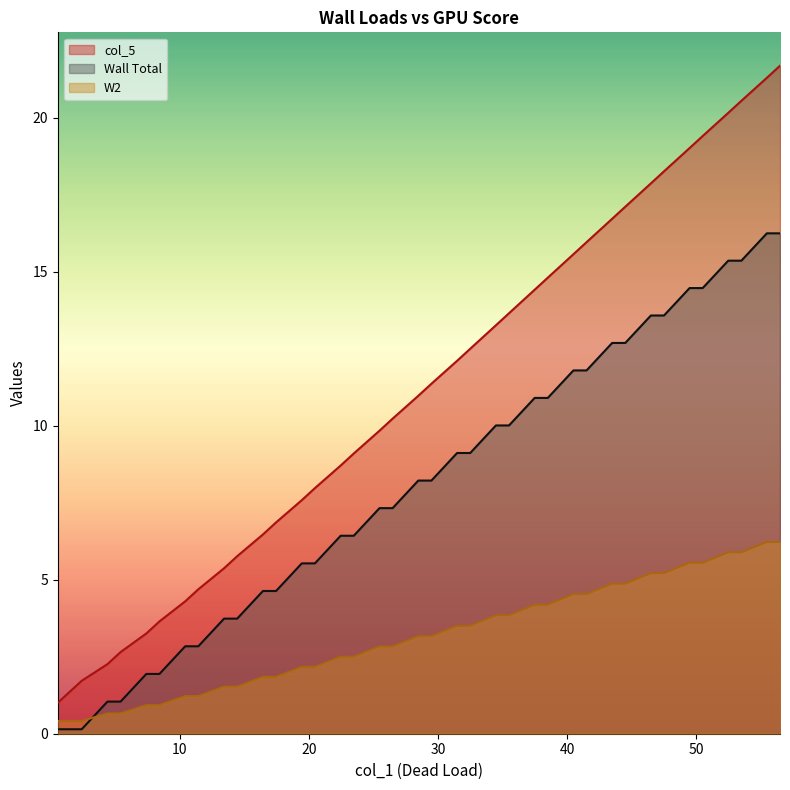

Which series has the largest range (max minus min)?

col_5